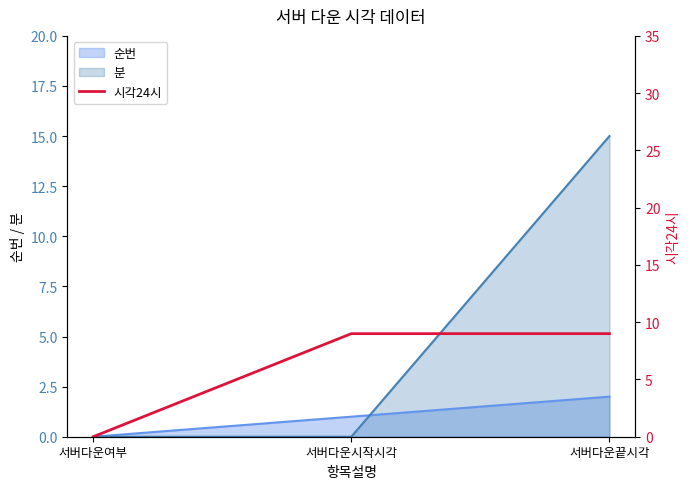

What is the difference between the maximum and minimum values?

9